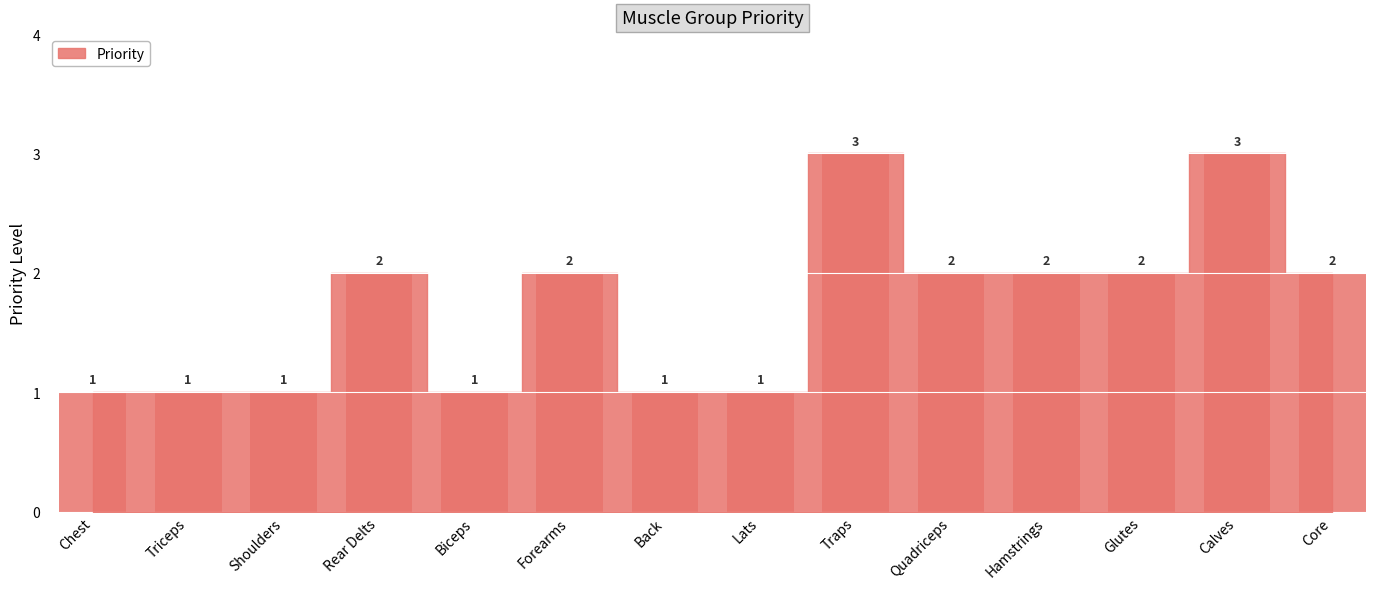

What is the maximum value shown in the chart?

3